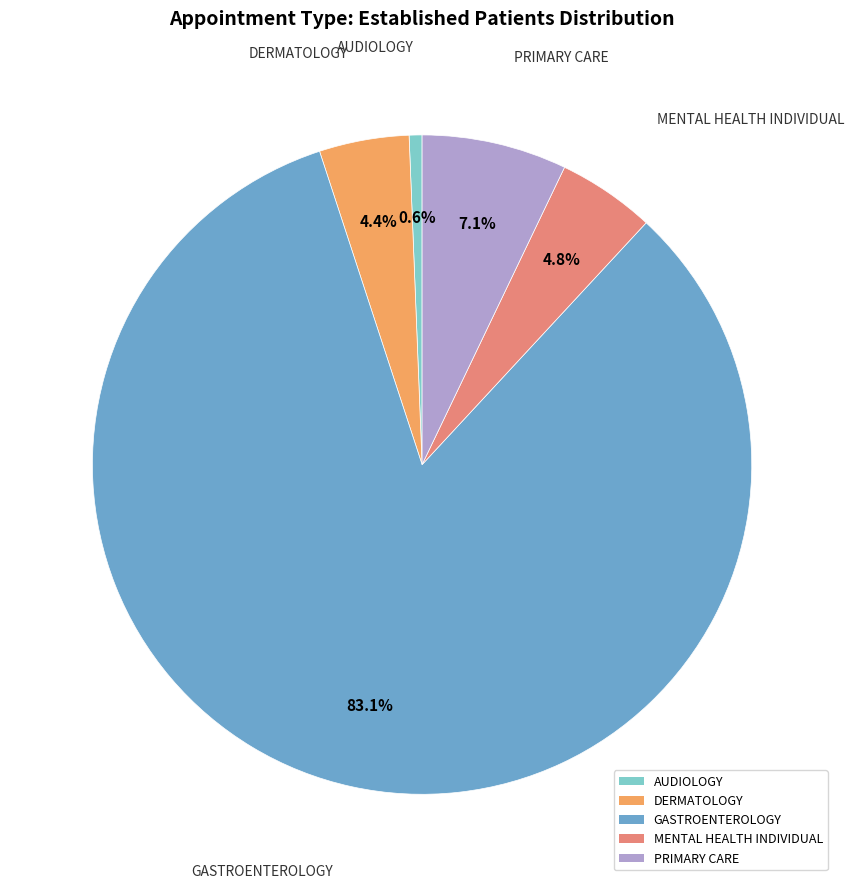

Combined, do MENTAL HEALTH INDIVIDUAL and DERMATOLOGY account for over 50%?

No